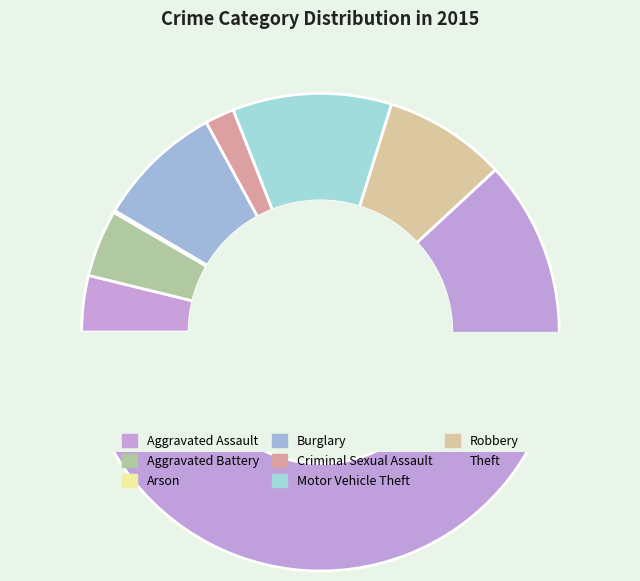

What is the change in value from Aggravated Battery to Robbery?

+53